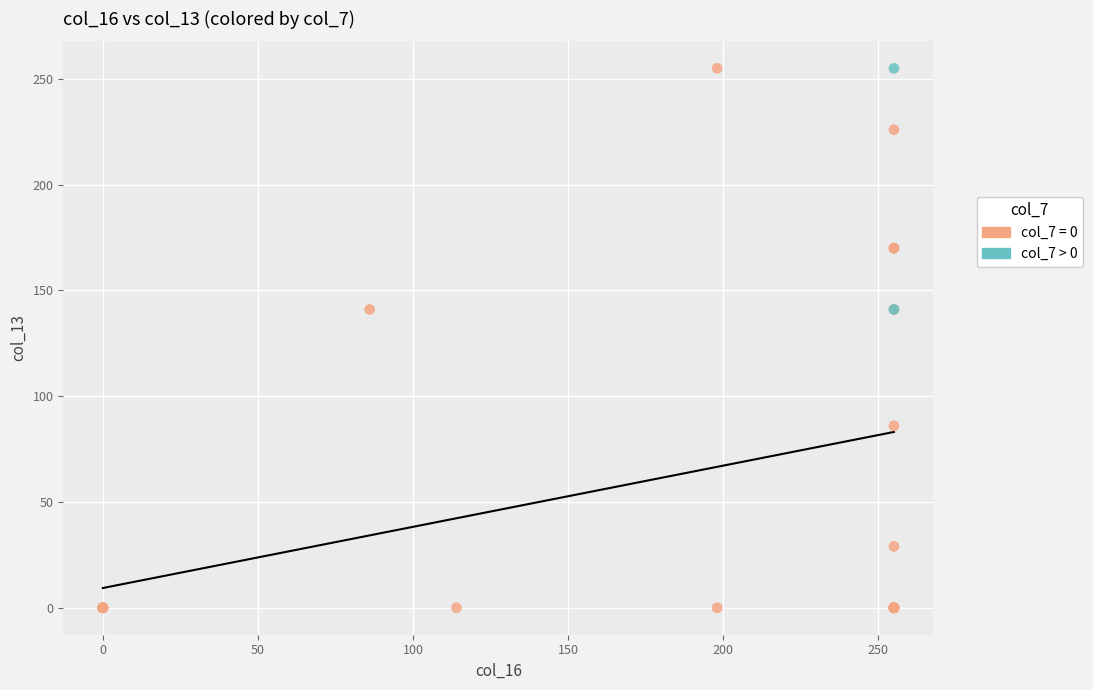

What are all the series names shown in the legend?

col_7 = 0, col_7 > 0